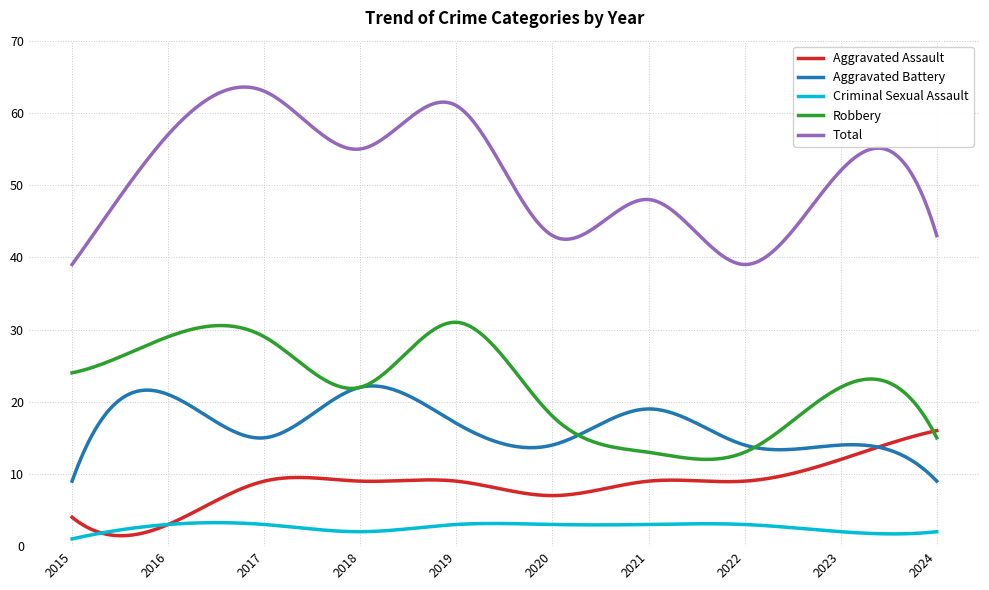

True or false: Robbery and Total intersect in this chart.

False